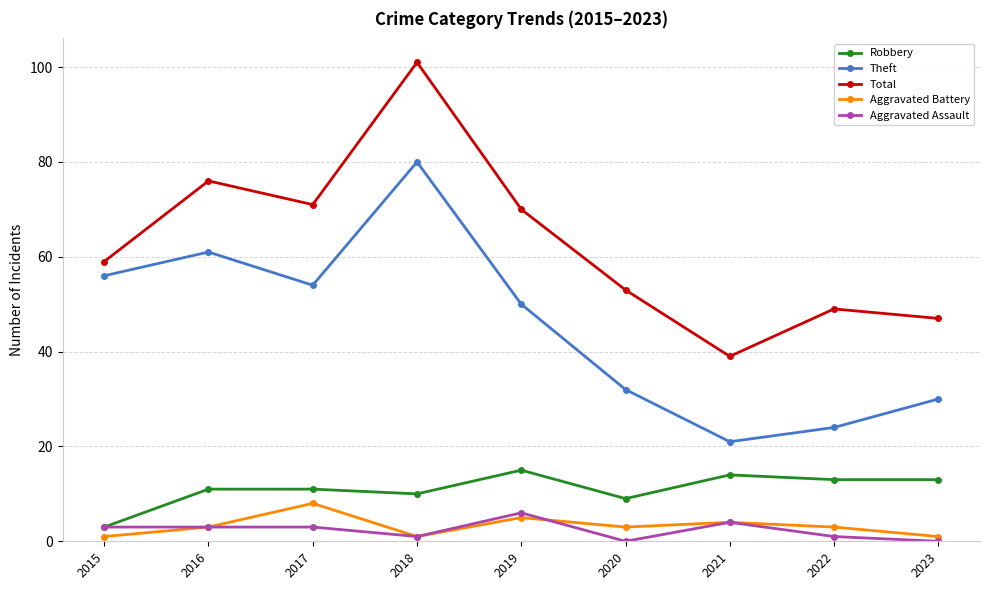

Between 2017 and 2021, which series saw the biggest shift?

Theft